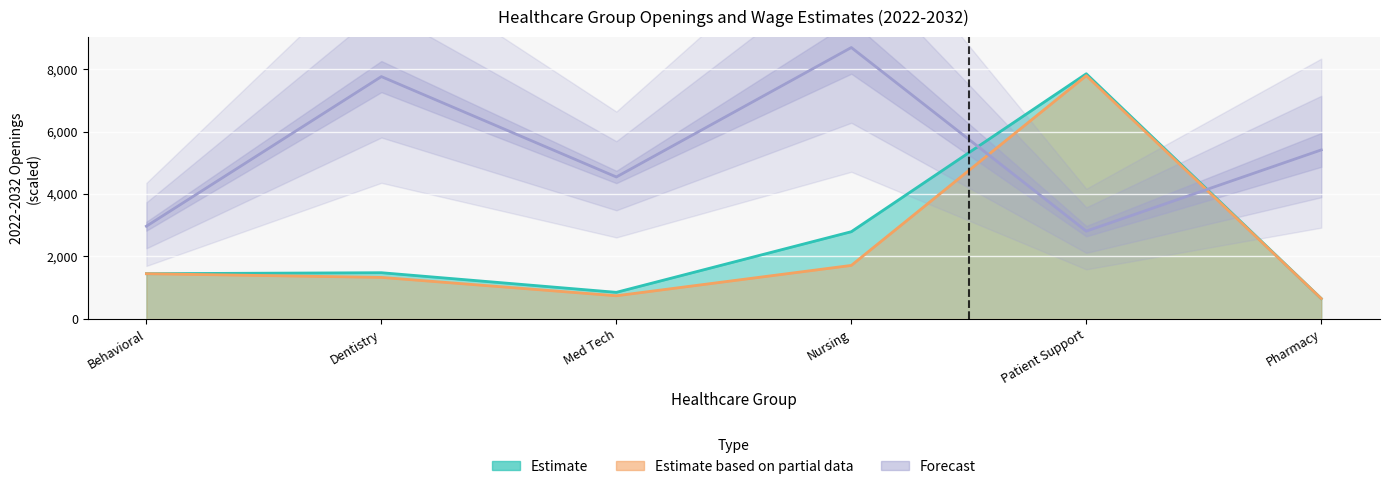

Reading left to right, transcribe all the data shown in this chart.

openings: 1447.0	1478.7	850.3	2792.2	7850.1	650.2
openings_completions: 1447.0	1328.7	740.3	1712.2	7790.1	650.2
wage_2021: 2967.9	7759.3	4544.6	8689.8	2810.1	5410.9